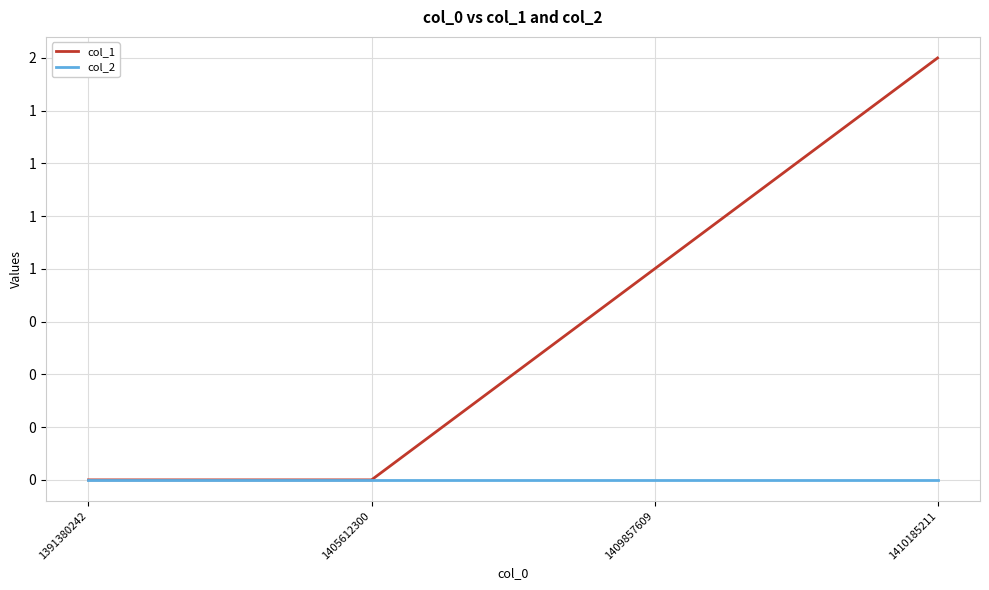

Reading left to right, list all the values displayed in this chart.

col_1: 0	0	1	2
col_2: 0	0	0	0